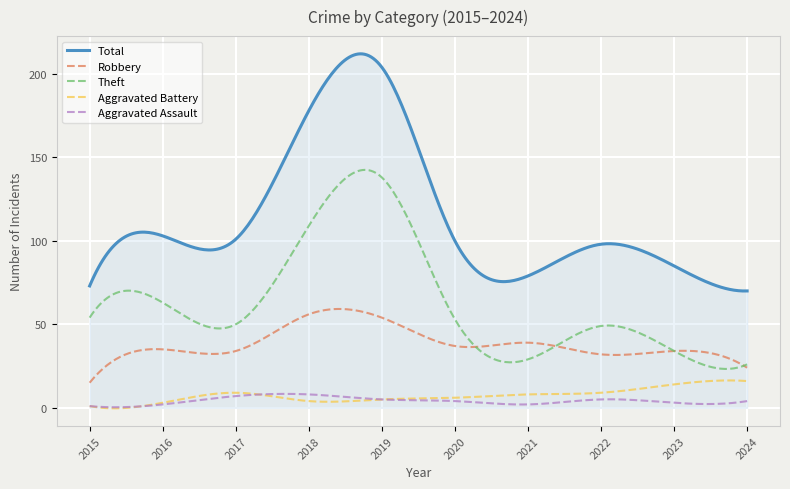

What is the difference between the maximum and minimum values in the Total series?

142.1